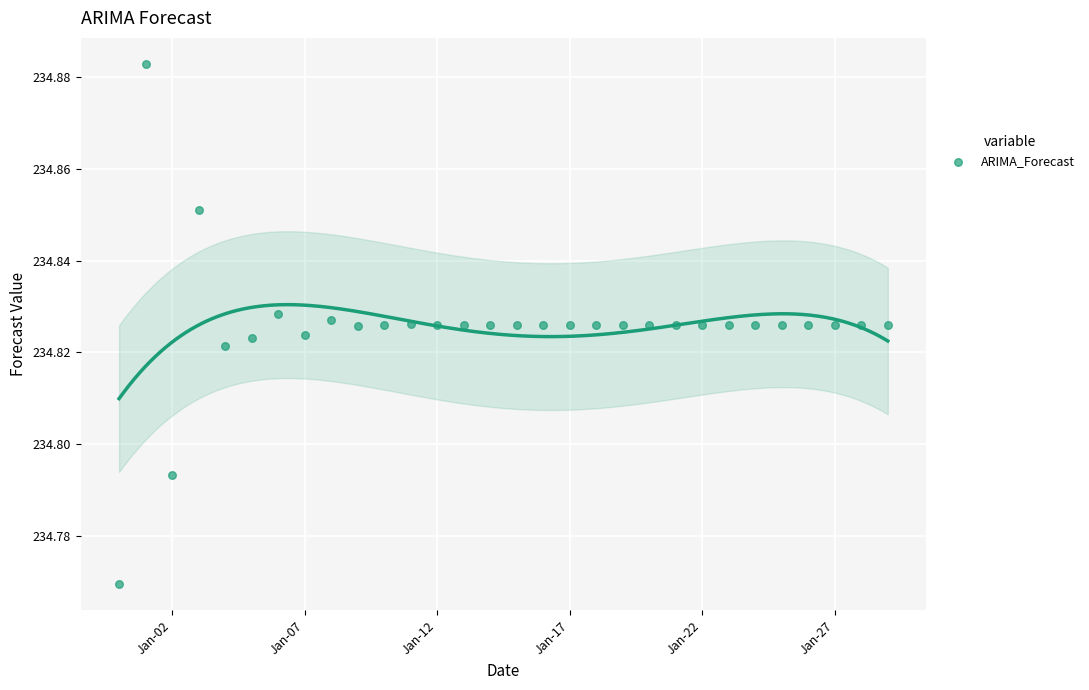

What is the range of X values (max minus min)?

29.0